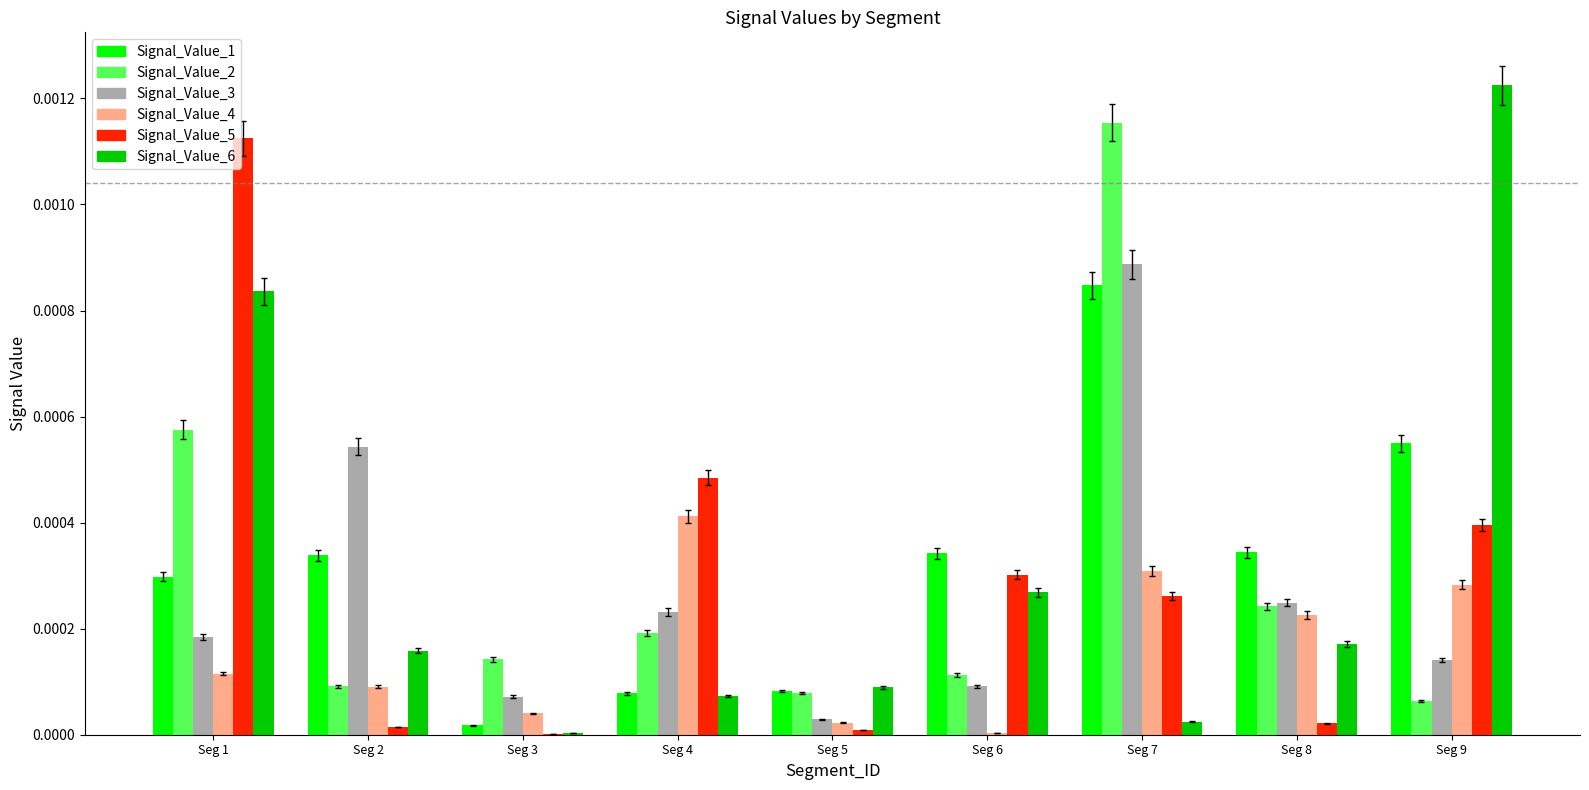

How many groups of bars are there?

9